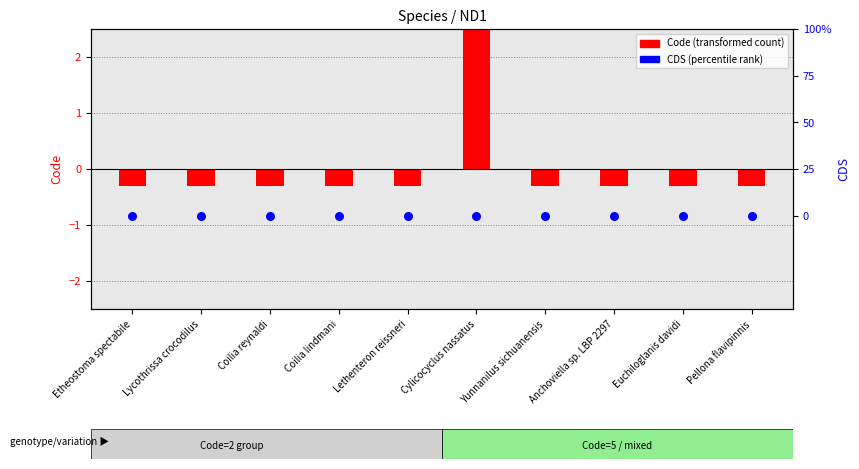

Which series has the widest spread of Y values?

Code (transformed)